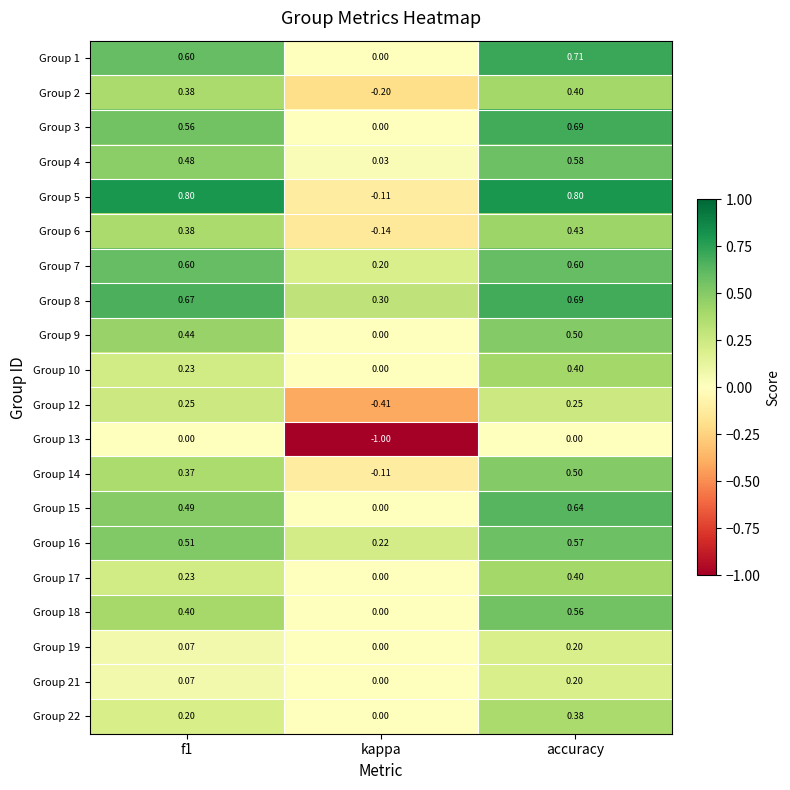

Which series changed the most between f1 and kappa?

Group 13